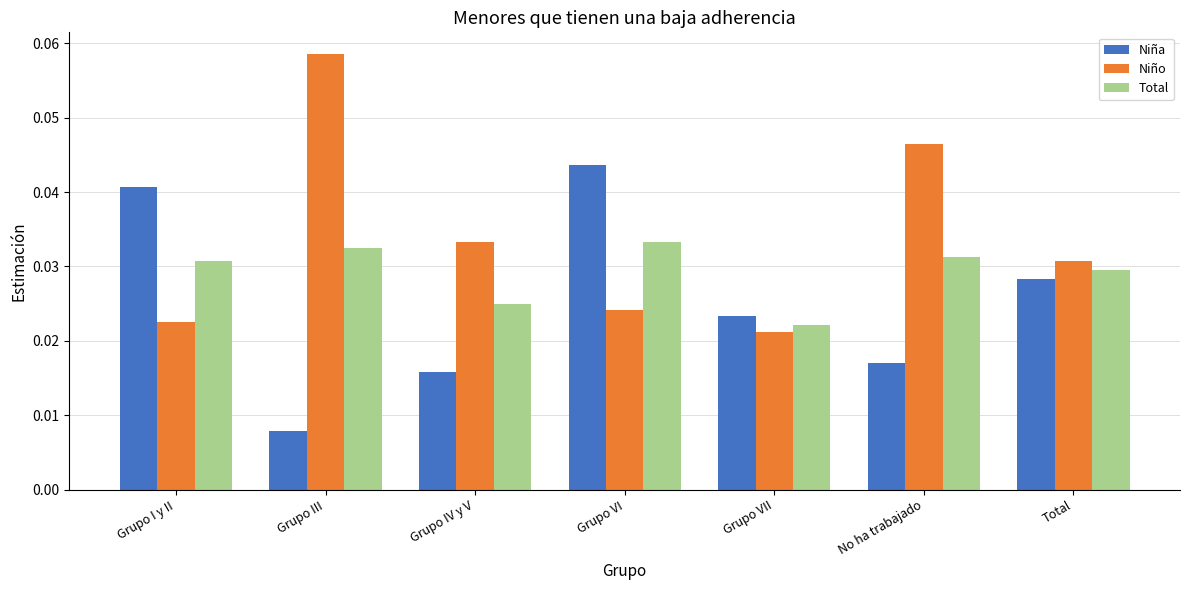

At which label is Niña closest to 0?

Grupo III